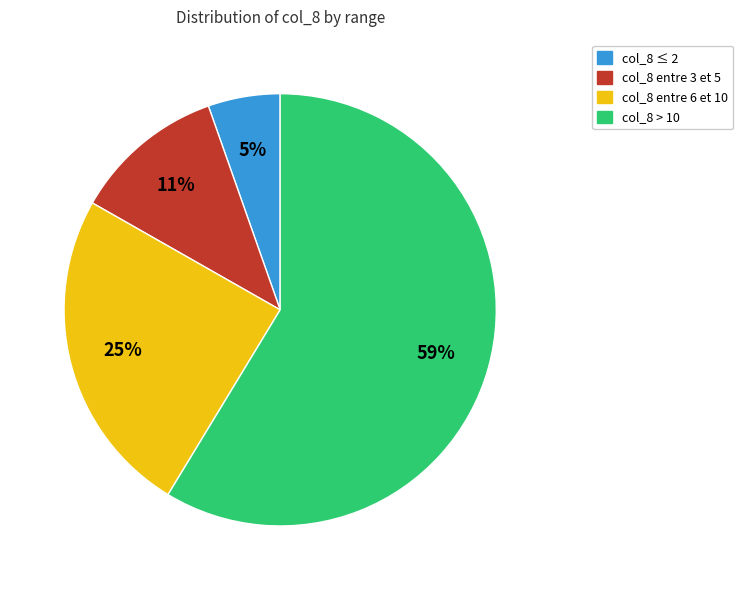

Count the number of slices in the pie.

4